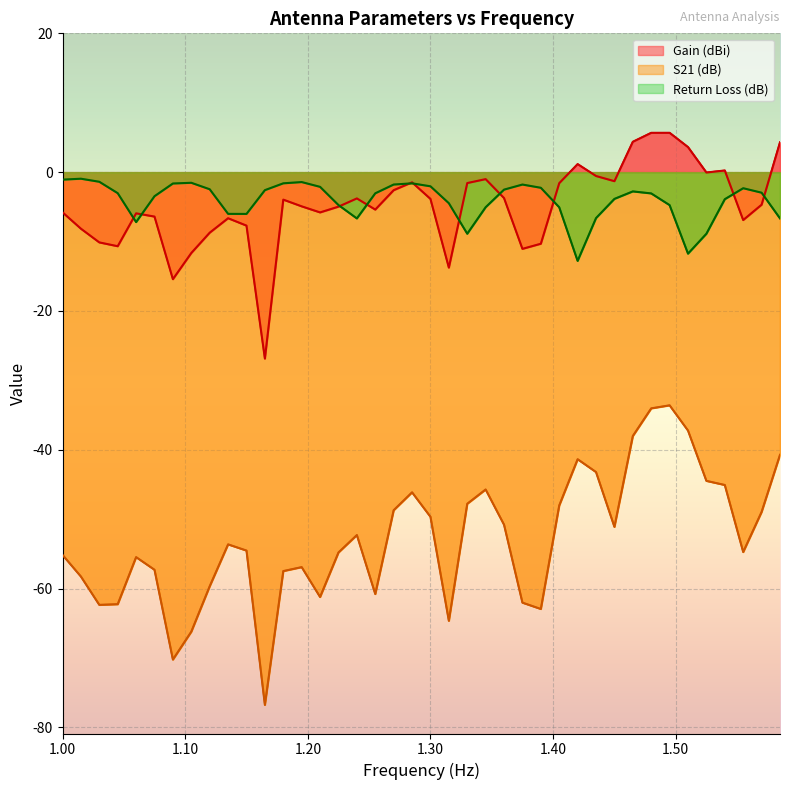

What is the sum of the Gain (dBi) values at 1480000000 and 1180000000?

1.7